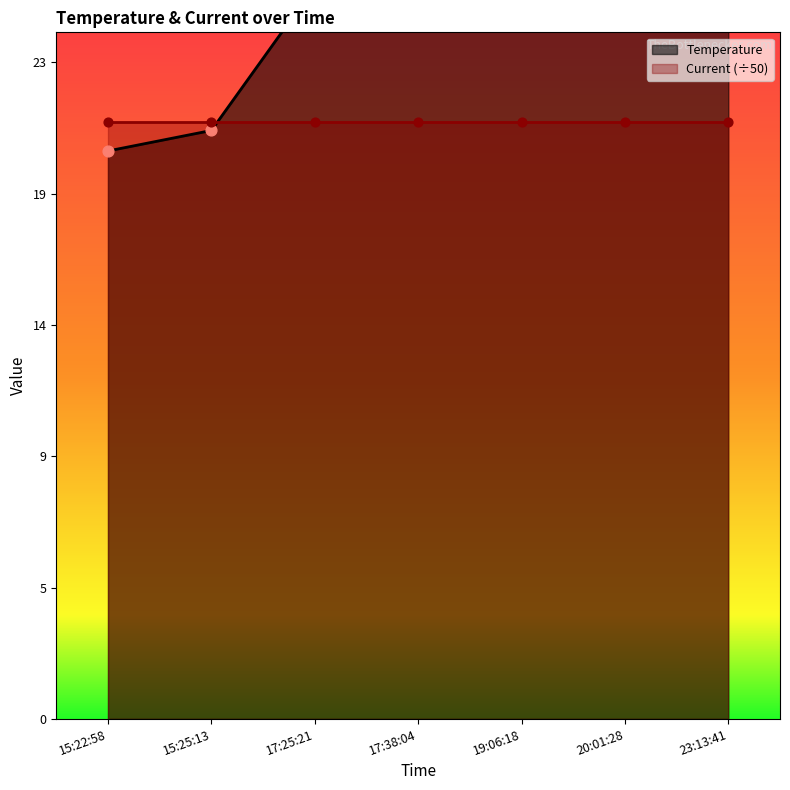

Approximately how many times larger is the value at 15:22:58 compared to 20:01:28?

0.8